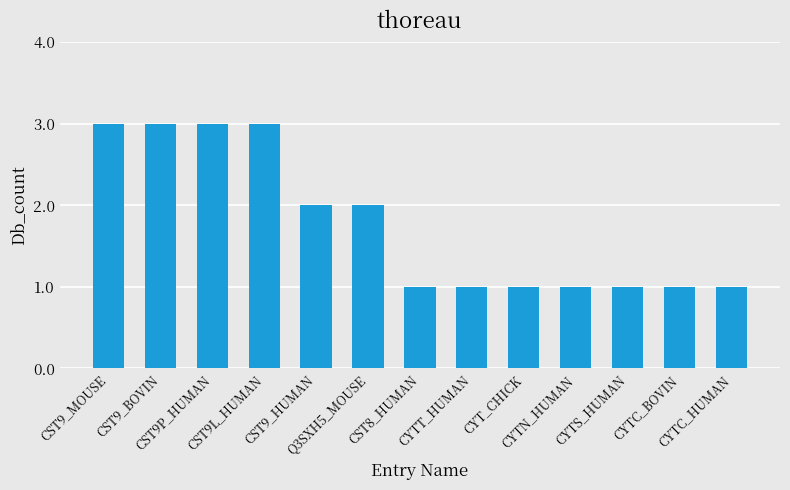

Count the number of data series in this chart.

1